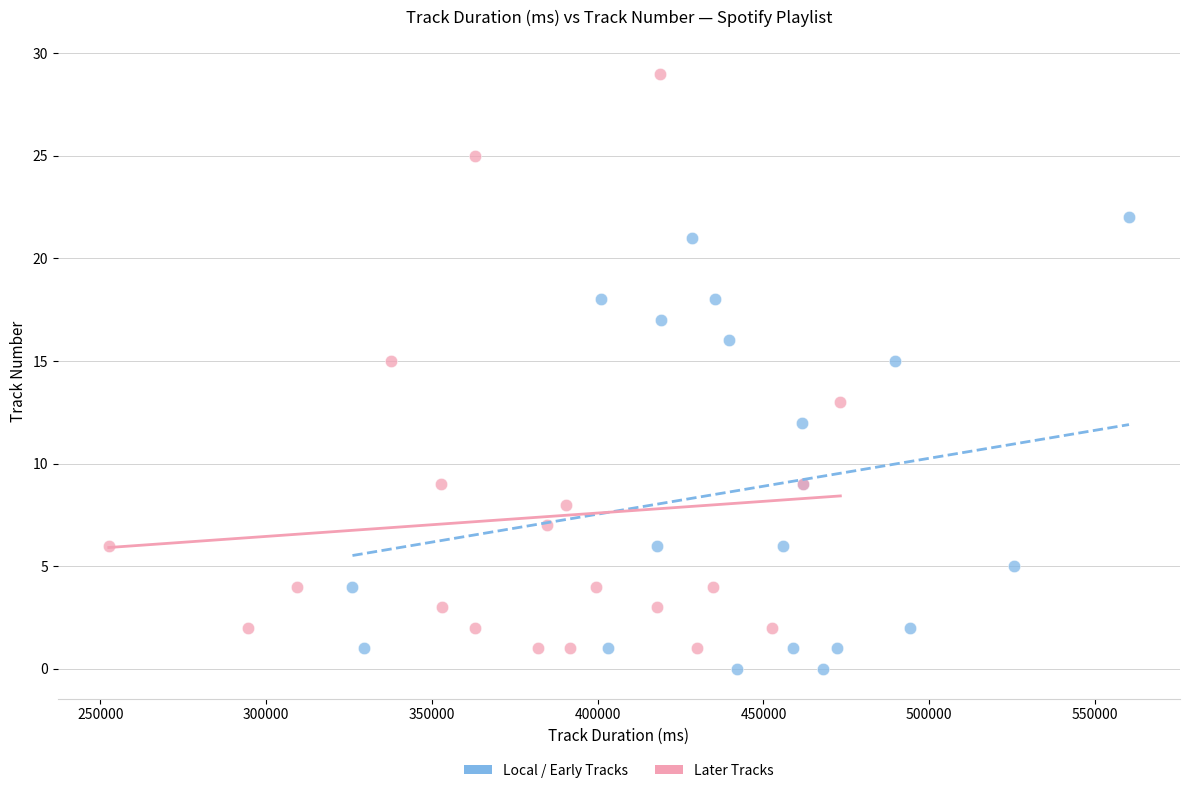

Which series has the largest Y range (max minus min)?

Later Tracks